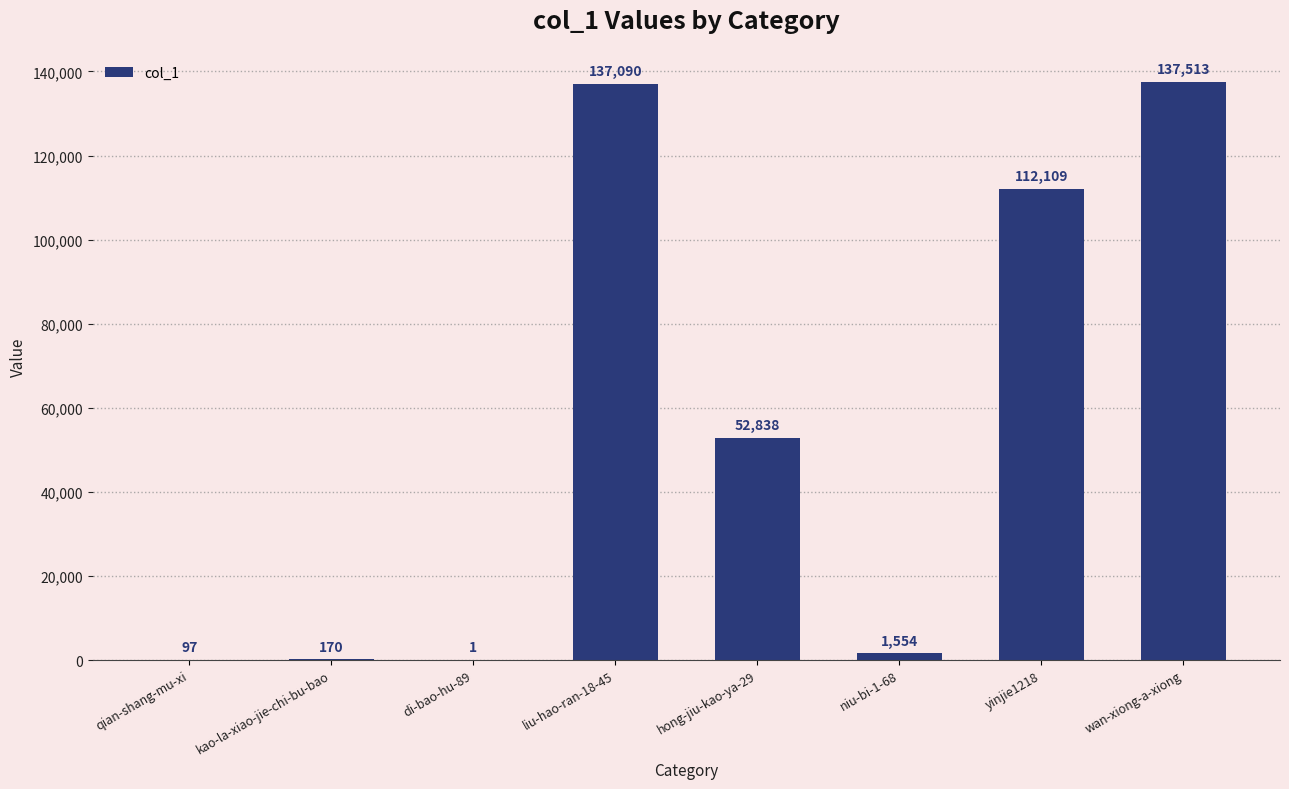

Reading right to left, extract all data points from this chart.

137513	112109	1554	52838	137090	1	170	97